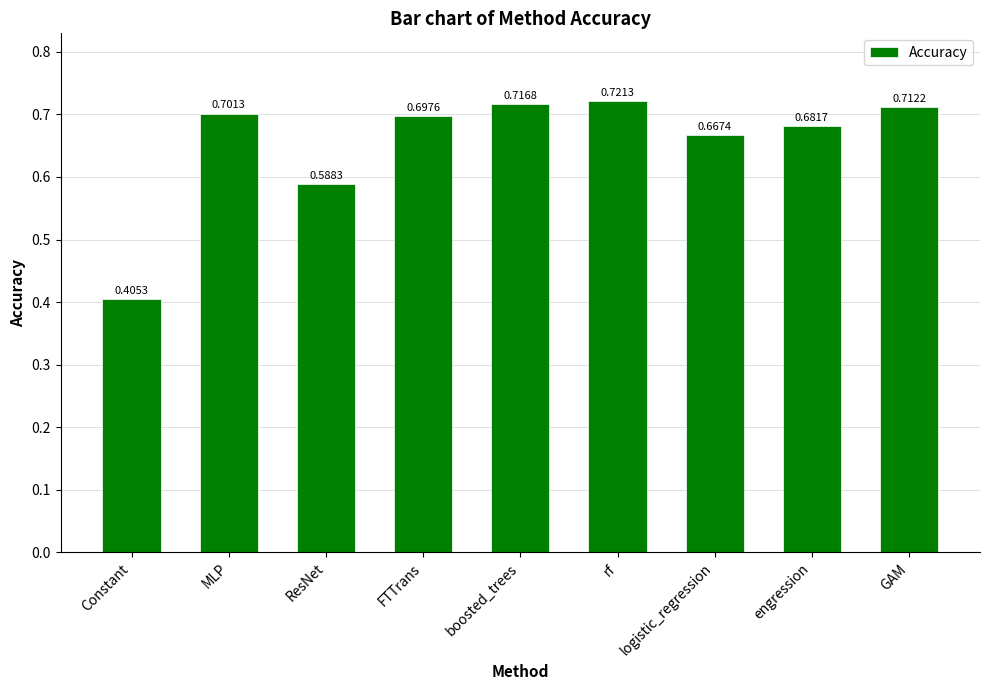

At which label is the value closest to 0?

Constant